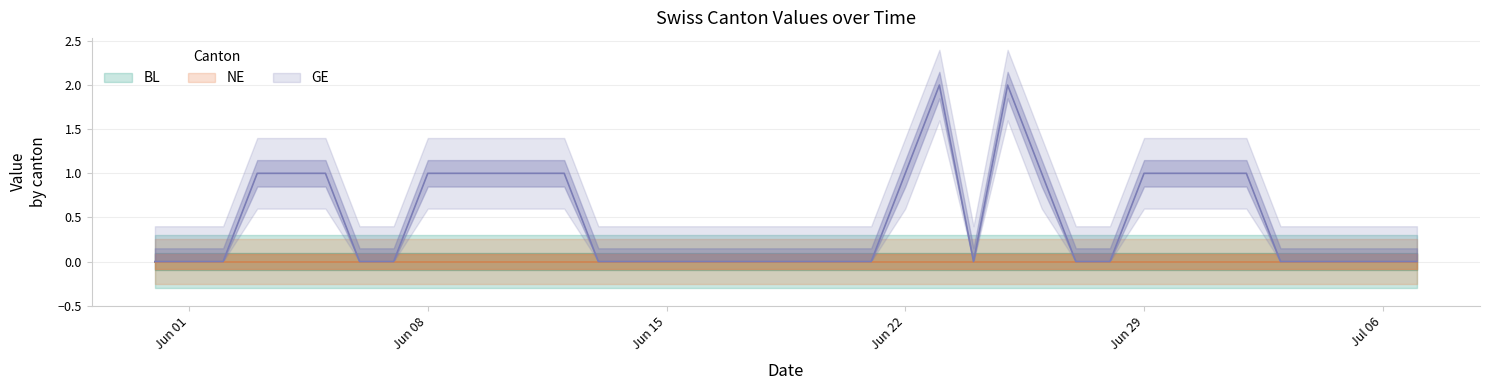

How many series are shown in this chart?

3